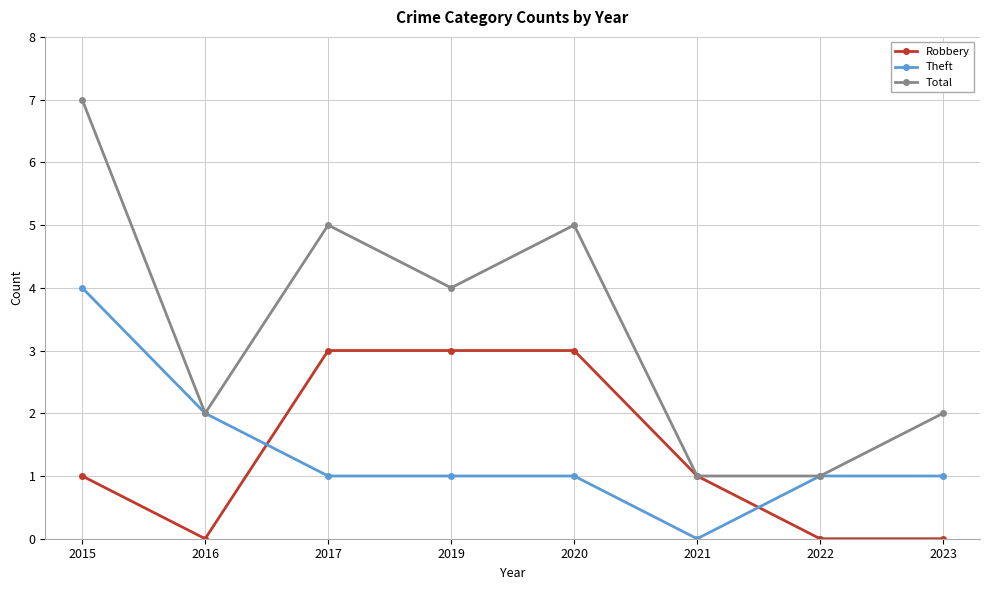

At which label does Theft reach its peak?

2015